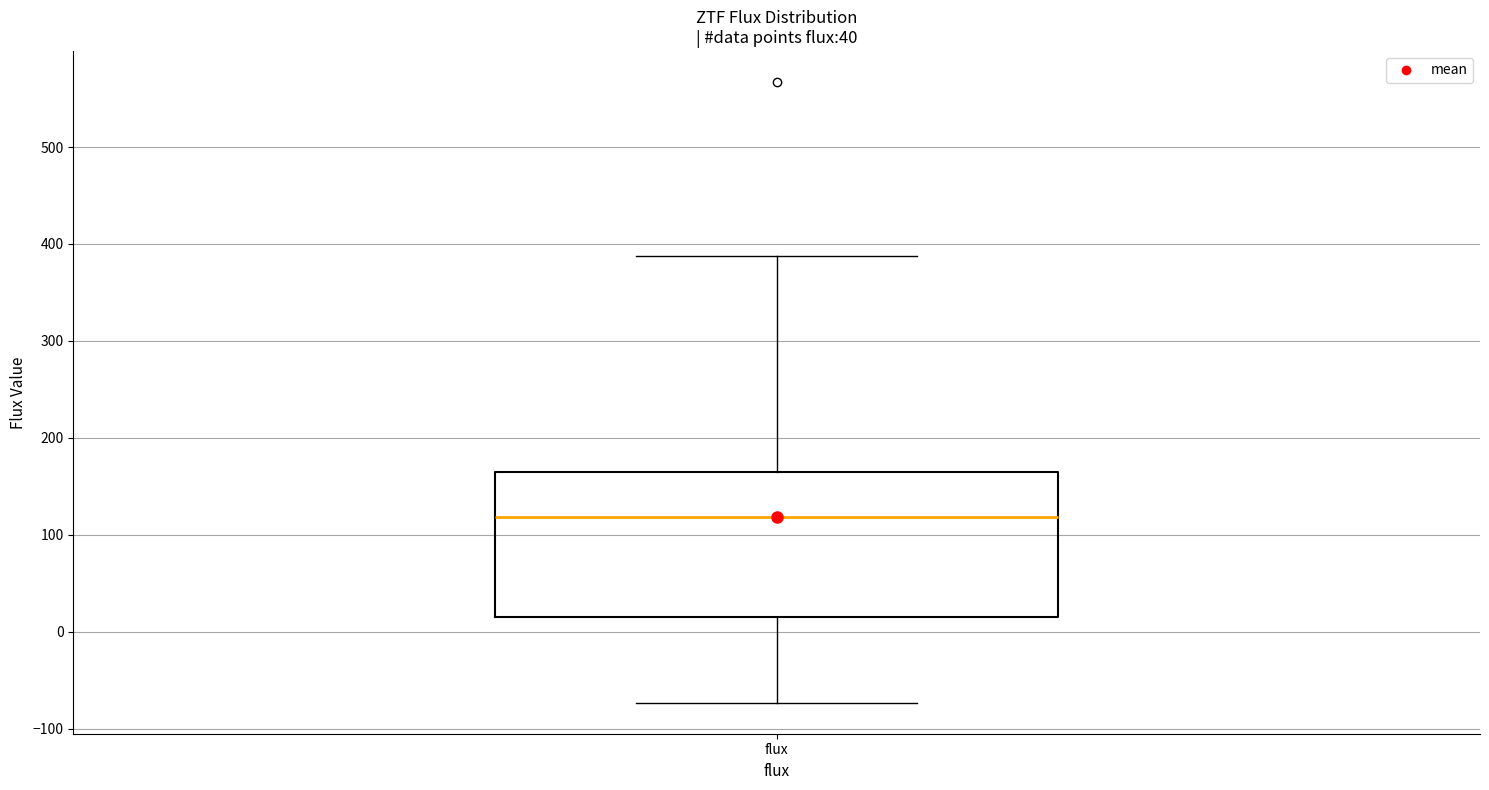

Transcribe this box plot: give where the median line is, the range the box spans, and where the two whiskers end, as read against the y-axis. The values are not printed on the chart, so give them approximately, as read against the axis.

median 120, box 20 to 160, whiskers -70 to 390